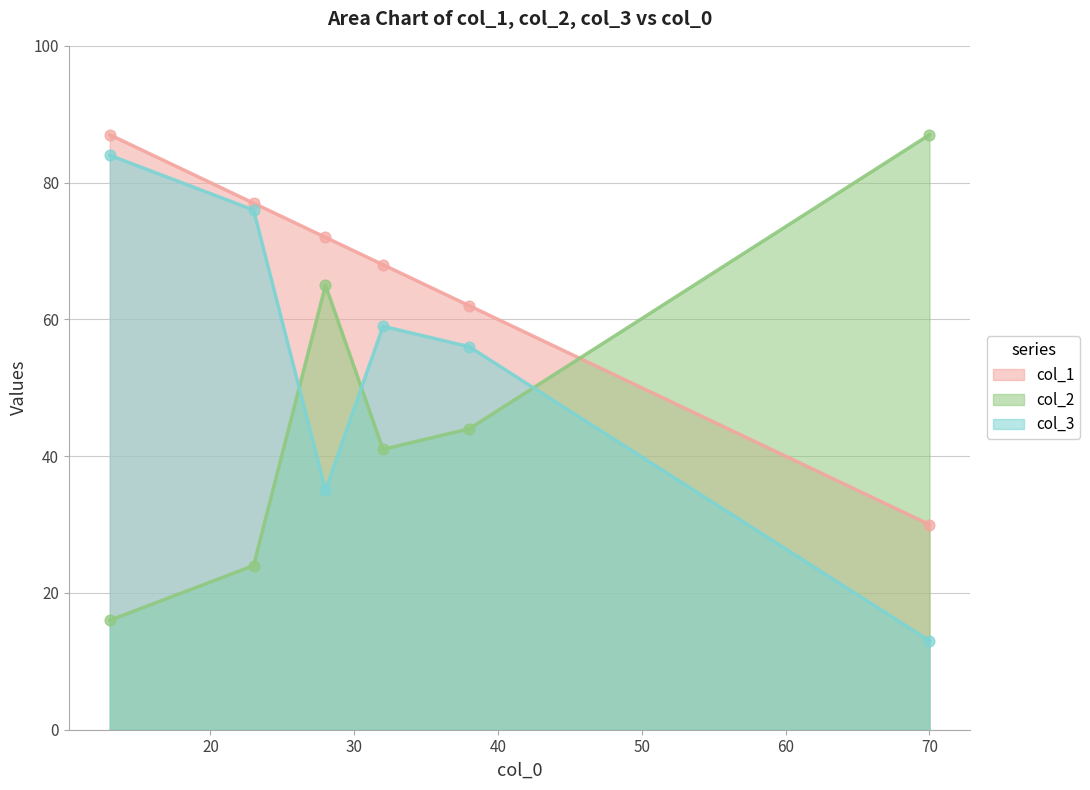

Which series has the largest total across all categories?

col_1